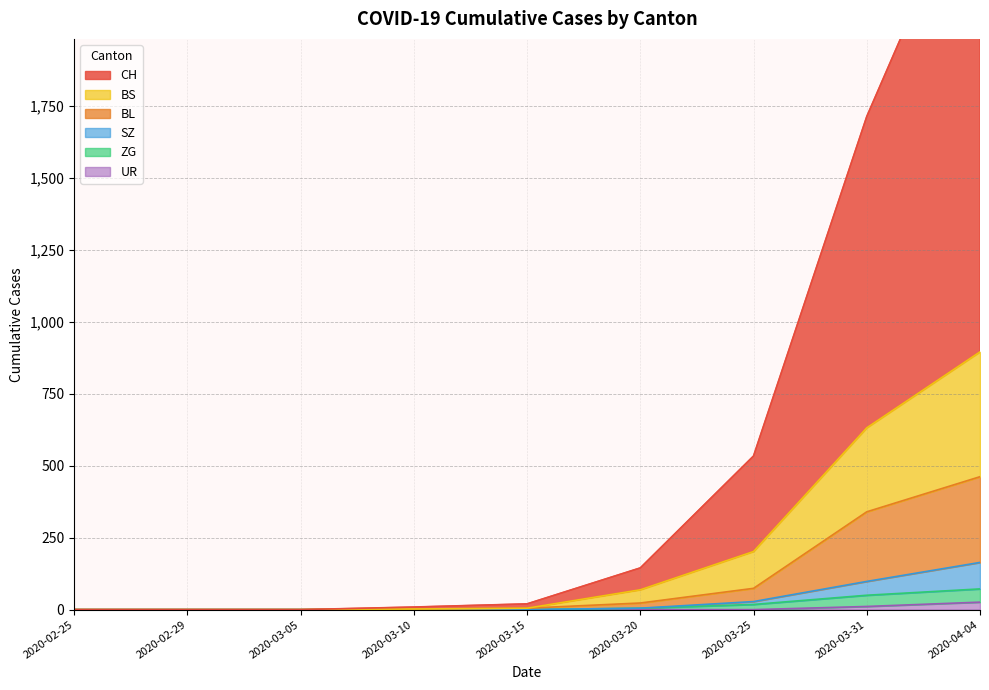

Does the chart have visible grid lines?

Yes